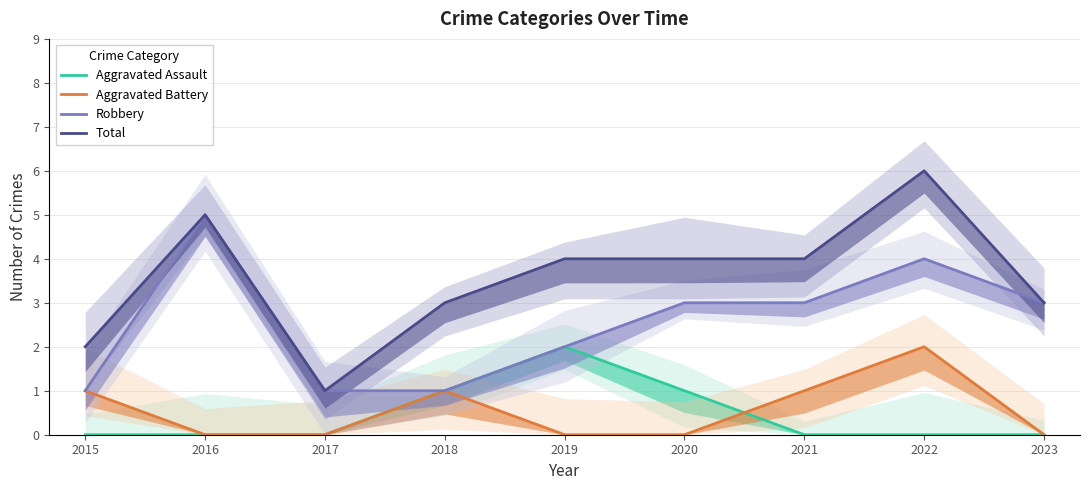

At which category is the sum across all series the highest?

2022